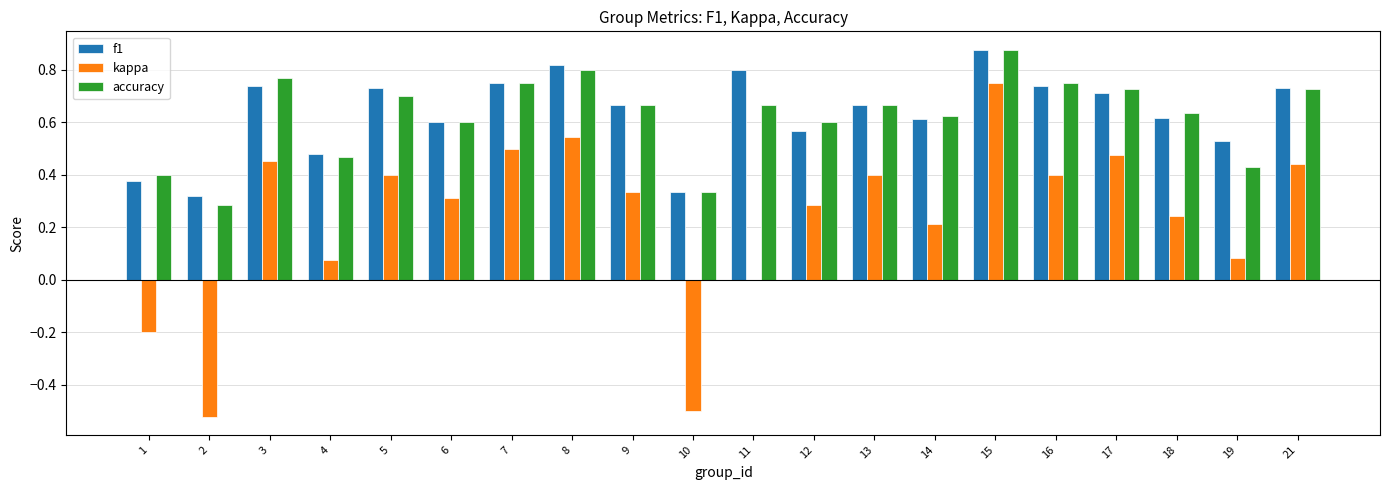

What is the sum of all f1 values?

12.7